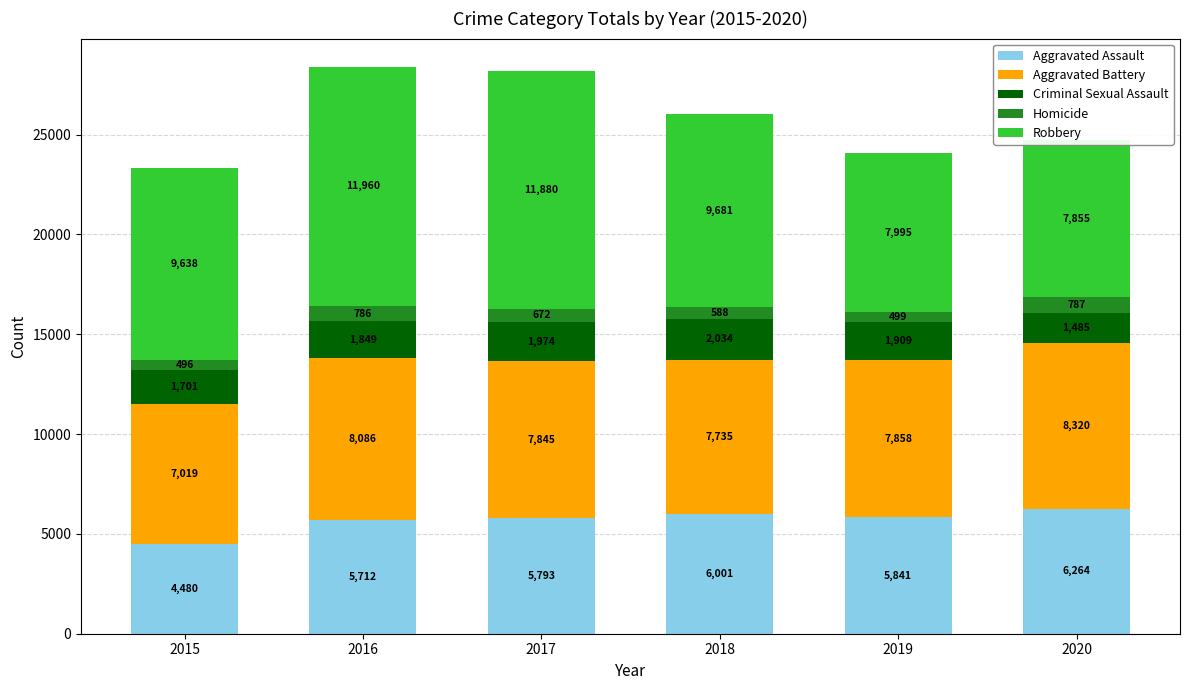

How many values in the Homicide series exceed 672?

2